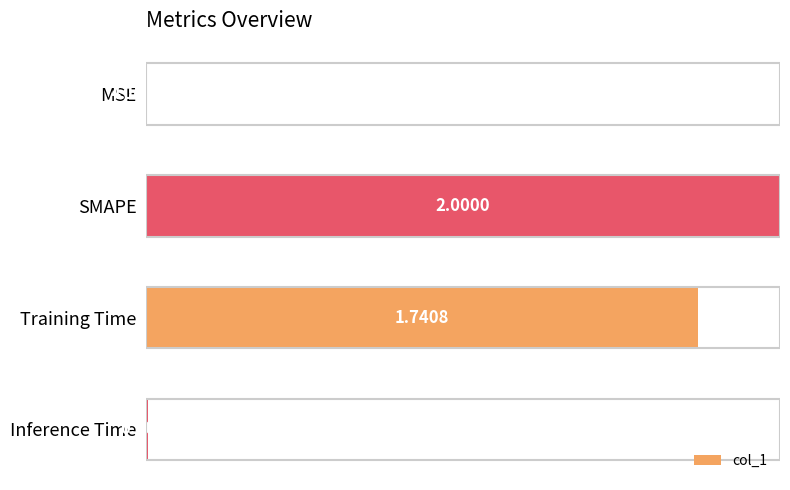

Where is the data nearest to the value 0?

MSE